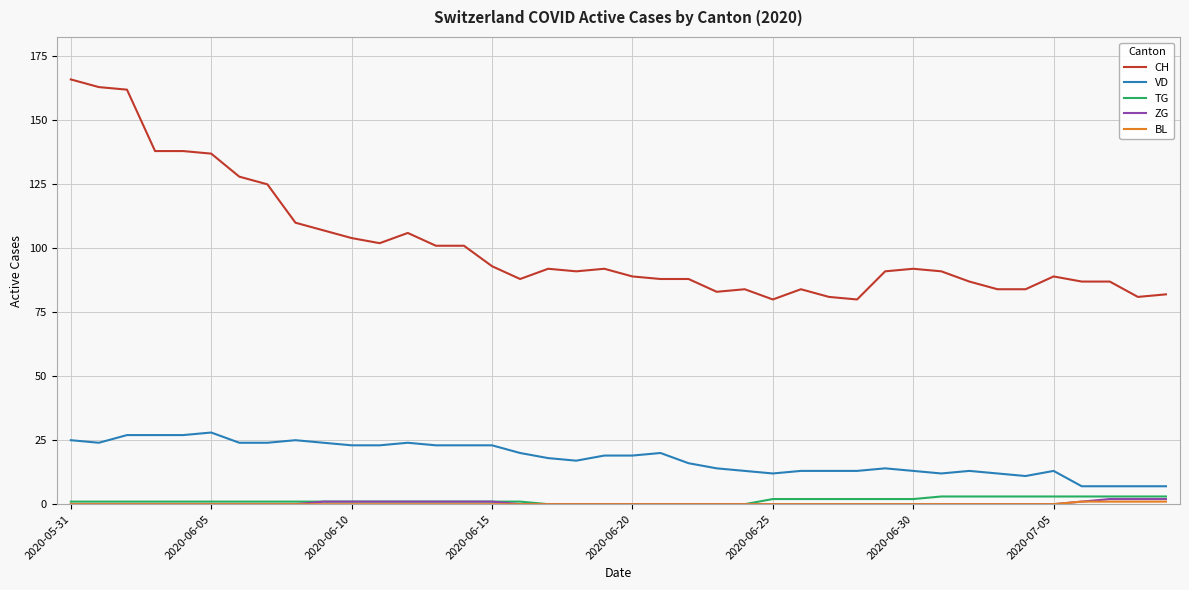

Which series has the largest total across all categories?

CH